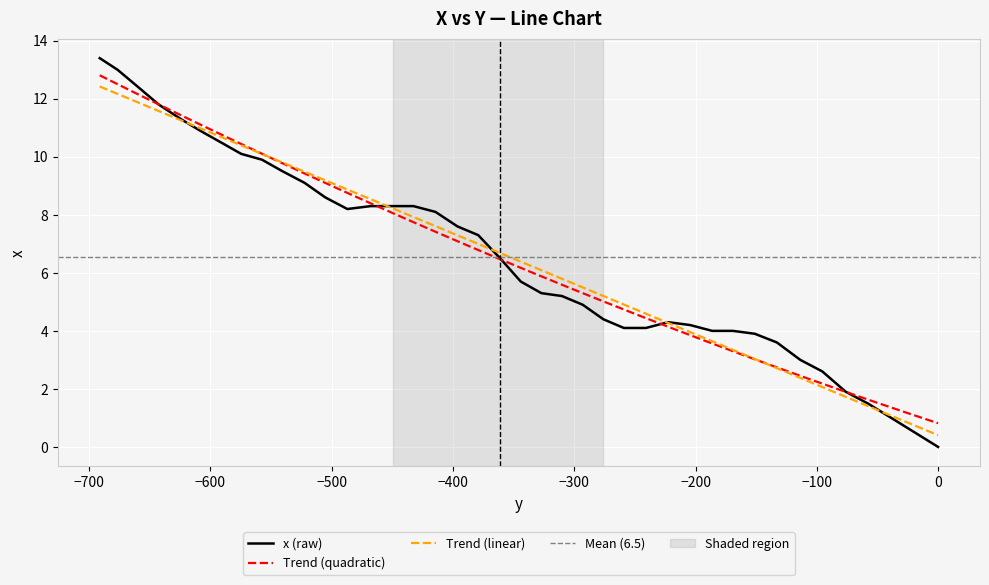

How many interior local valleys (lower than both neighbors) does the data have?

1